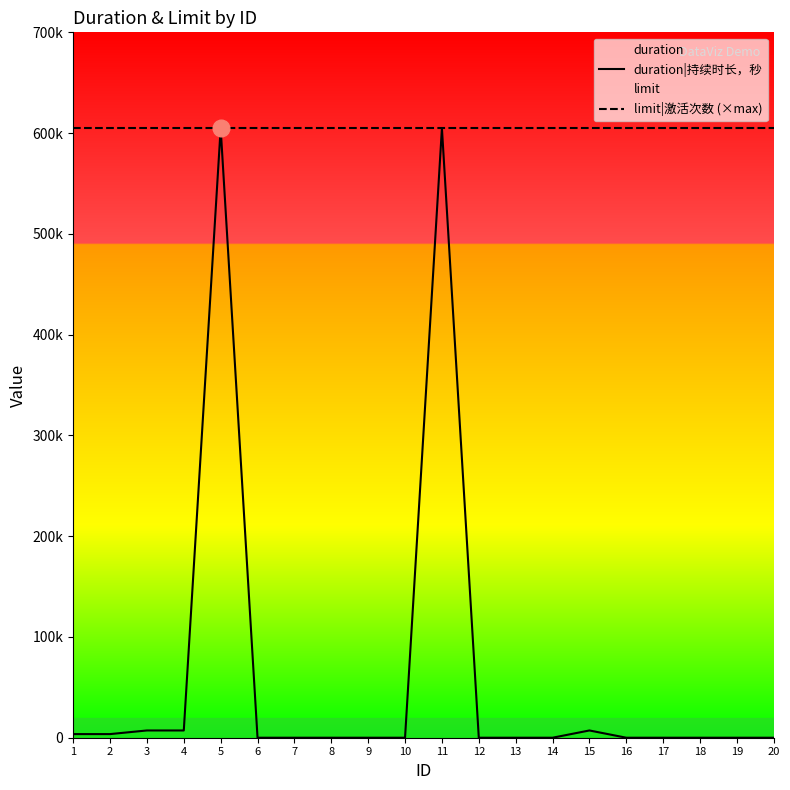

Is the value of duration|持续时长，秒 at 17 greater than the value of limit|激活次数 (×max) at 10?

No